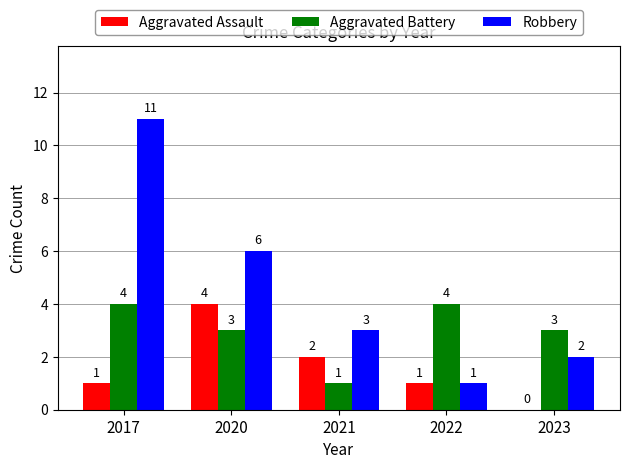

At which label does Robbery reach its peak?

2017